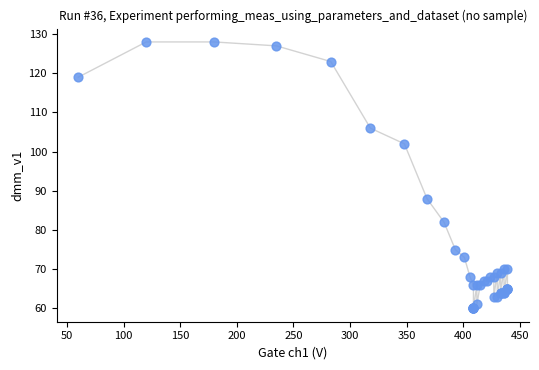

What Y value in the scatter plot is closest to 94?

88